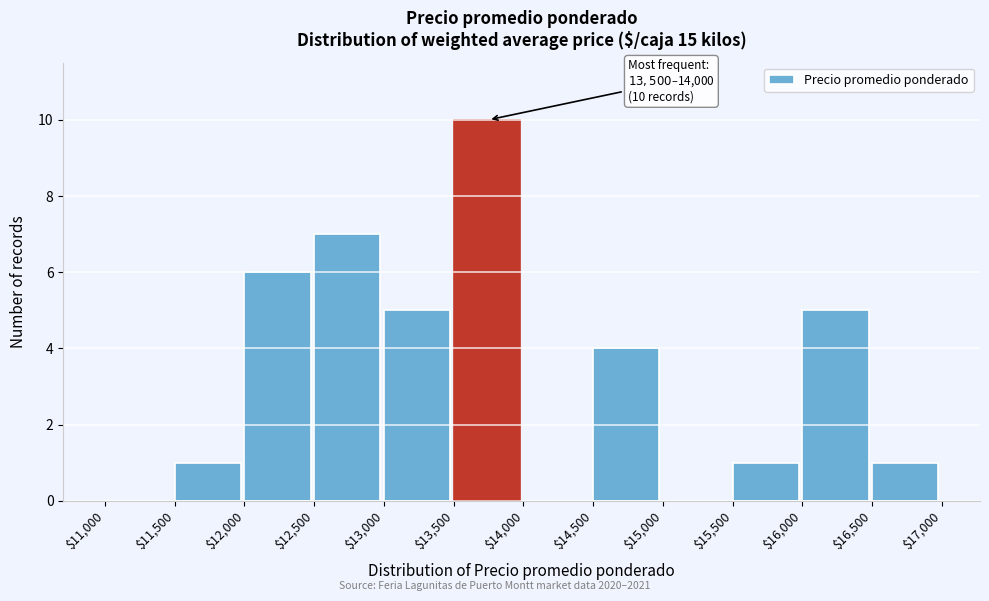

Which range on the x-axis has the tallest bar?

$13,500 to $14,000